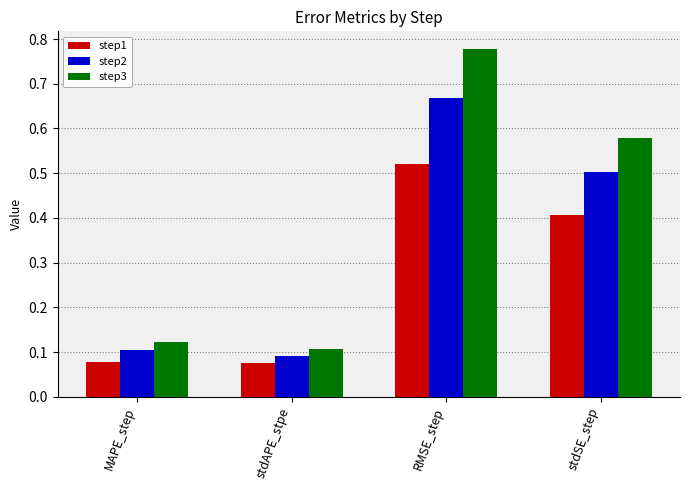

Are the bars grouped side by side (vs. stacked)?

Yes